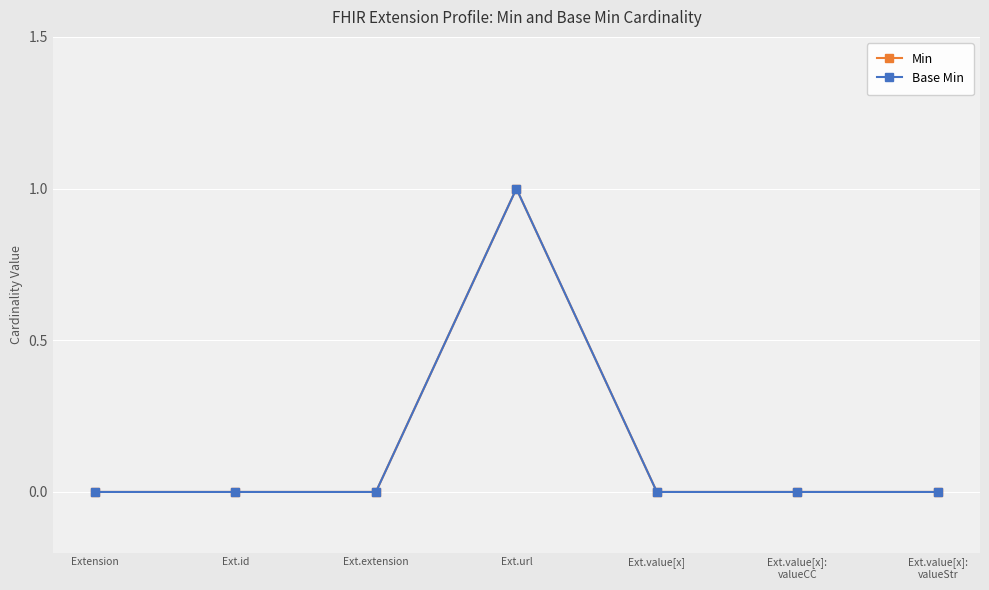

The Min series shows 1 at Ext.value[x]:
valueCC. True or false?

False